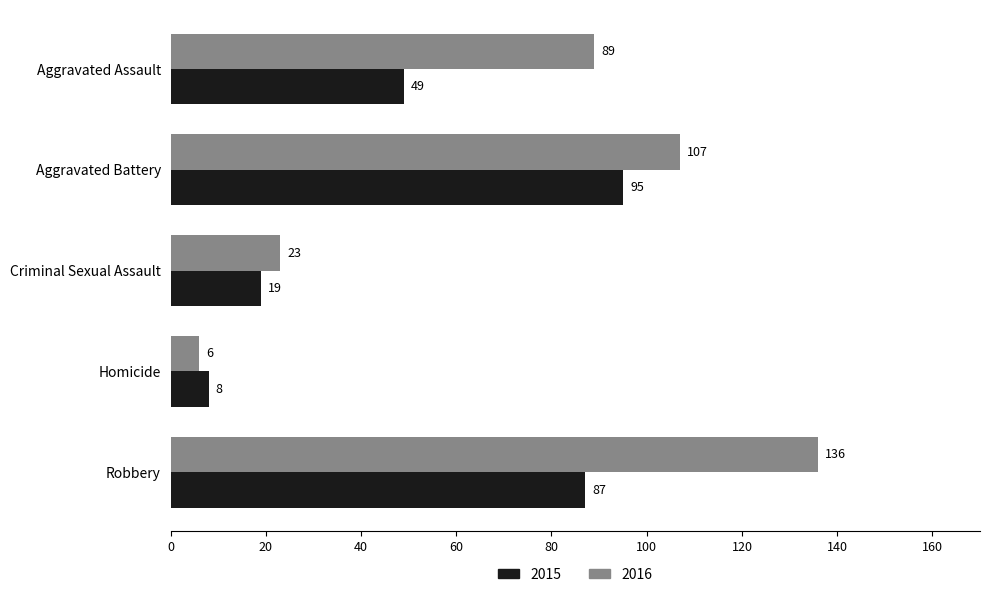

At which category is the sum across all series the highest?

Robbery